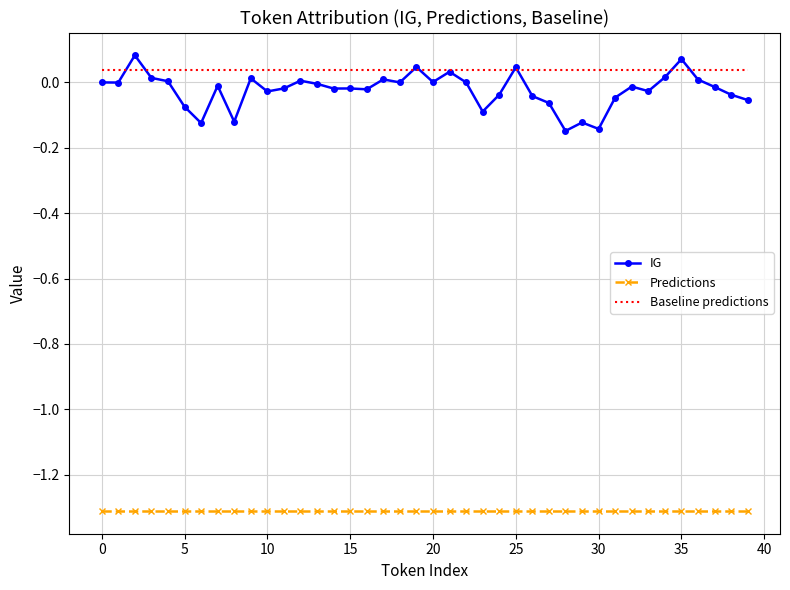

Which series has the largest range (max minus min)?

IG